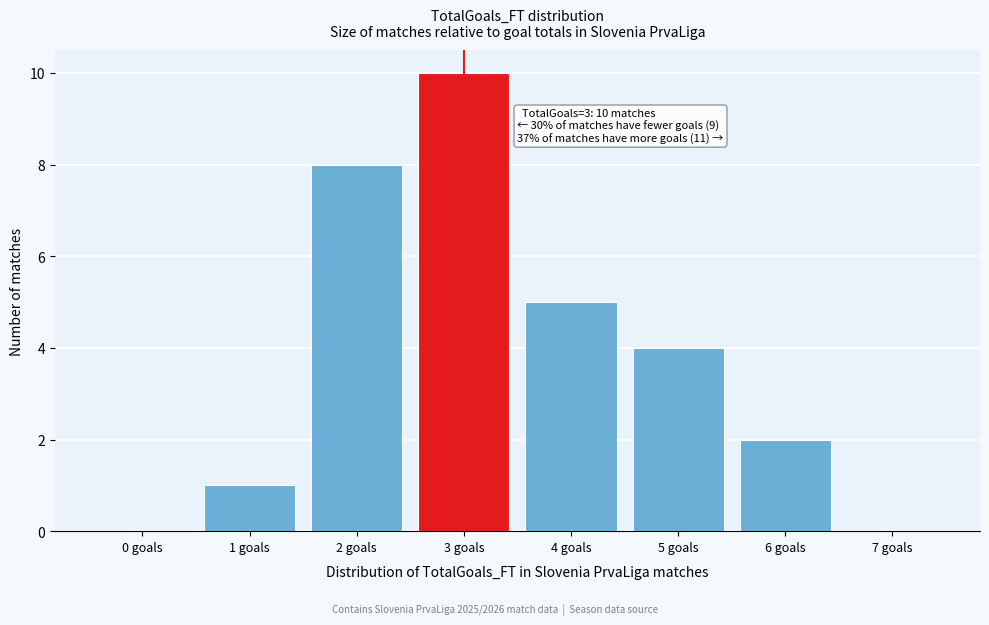

Over which range of the x-axis is the bar tallest?

2.5 to 3.5